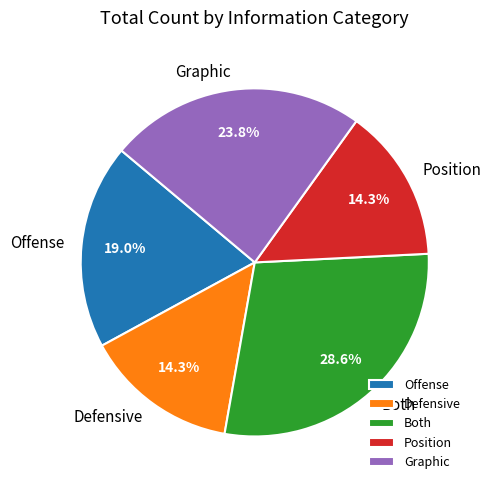

What percentage is the Position slice, to the nearest percent?

14%